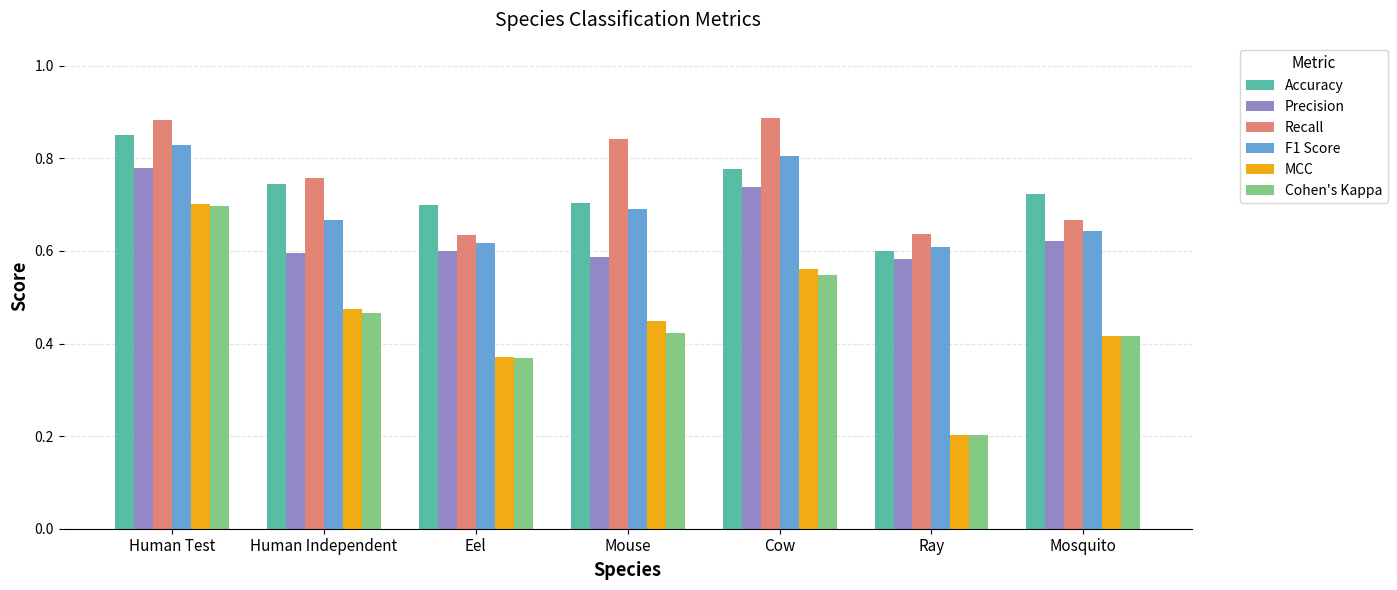

True or false: Accuracy has a value of 0.8 at Cow.

True